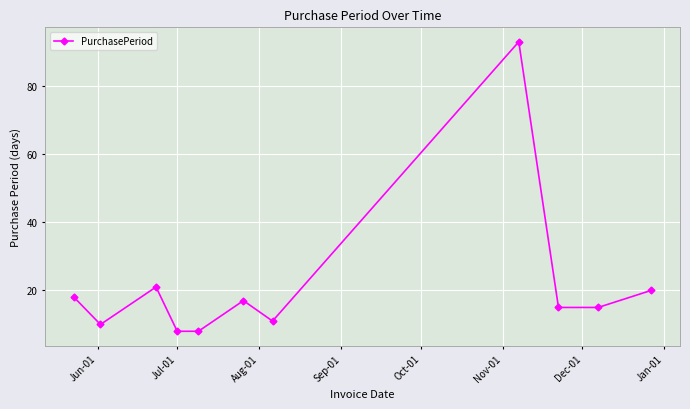

How many lines are shown in the chart?

1